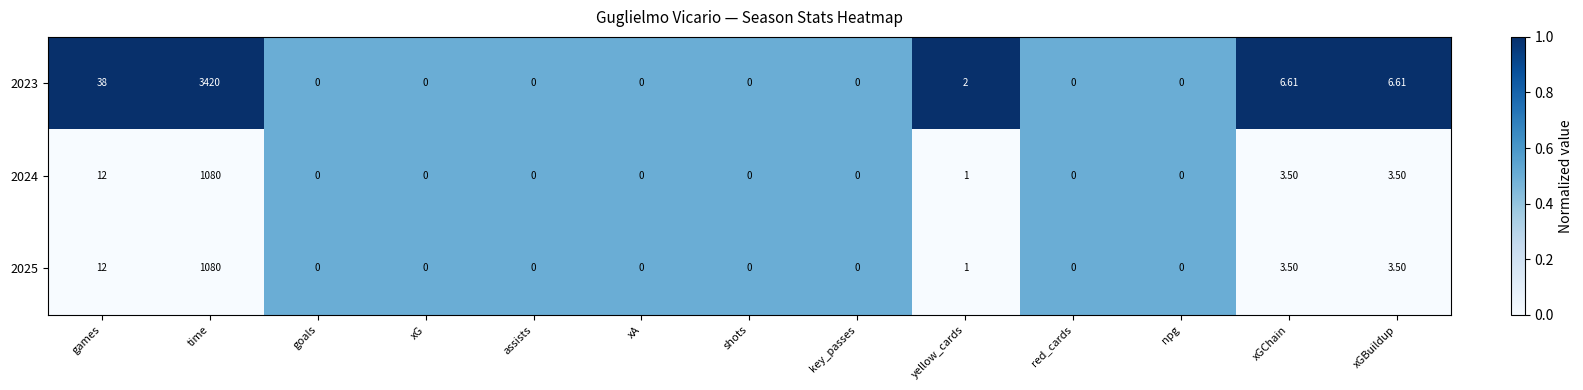

At which category is the sum across all series the highest?

time